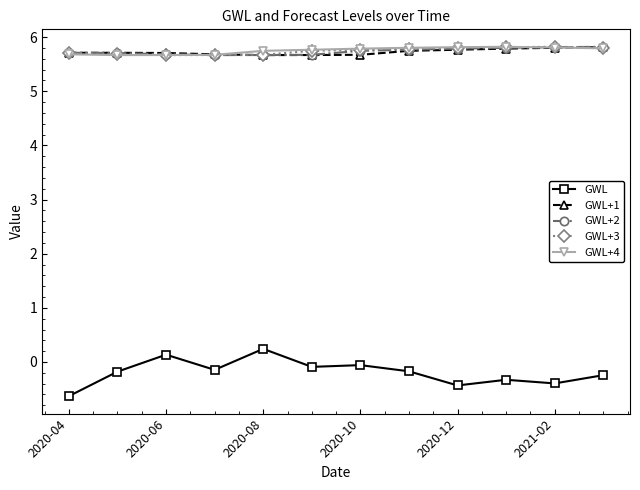

Which series ends up on top after the final intersection of GWL+4 and GWL+1?

GWL+1